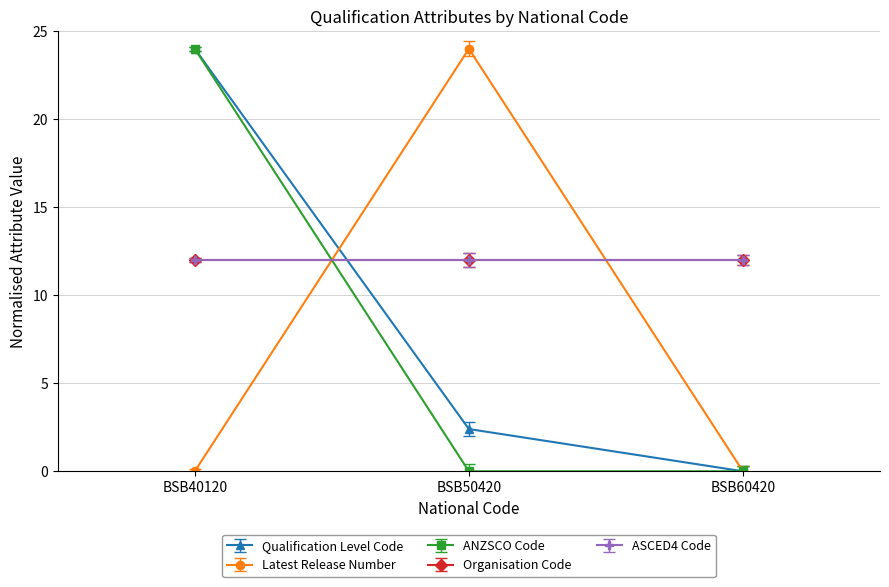

Where does the Qualification Level Code series first go above 2?

BSB40120